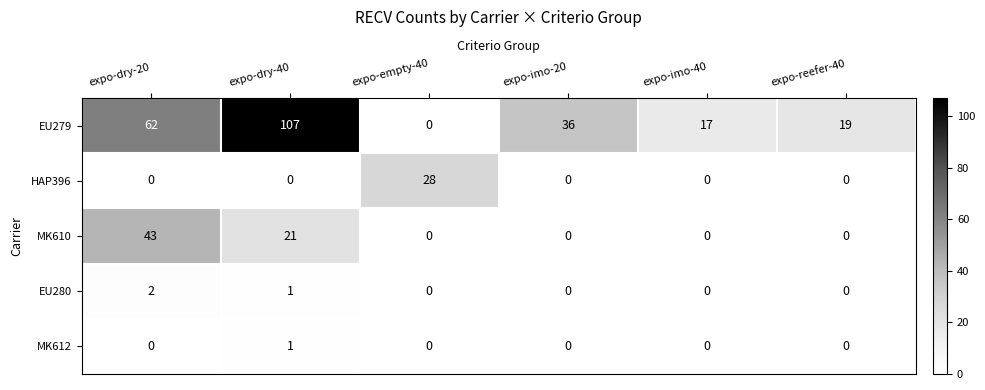

Between expo-empty-40 and expo-imo-40, which series saw the biggest shift?

HAP396